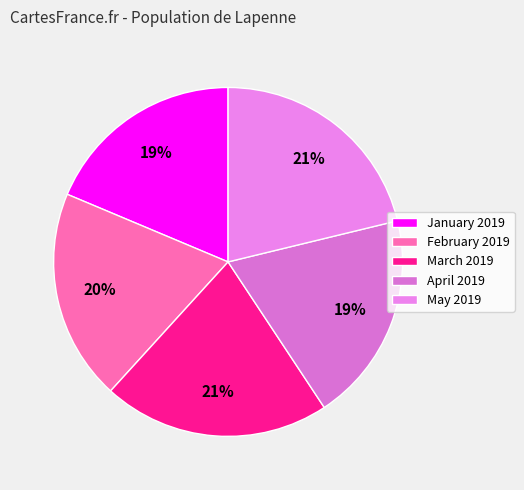

How many slices are in this pie chart?

5